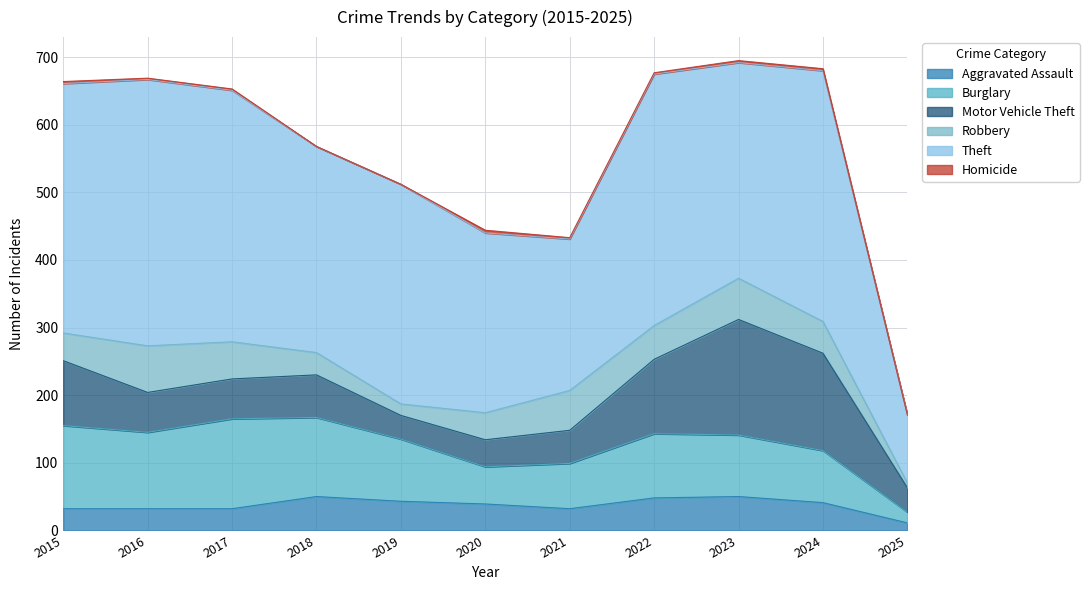

At which category is the sum across all series the highest?

2023